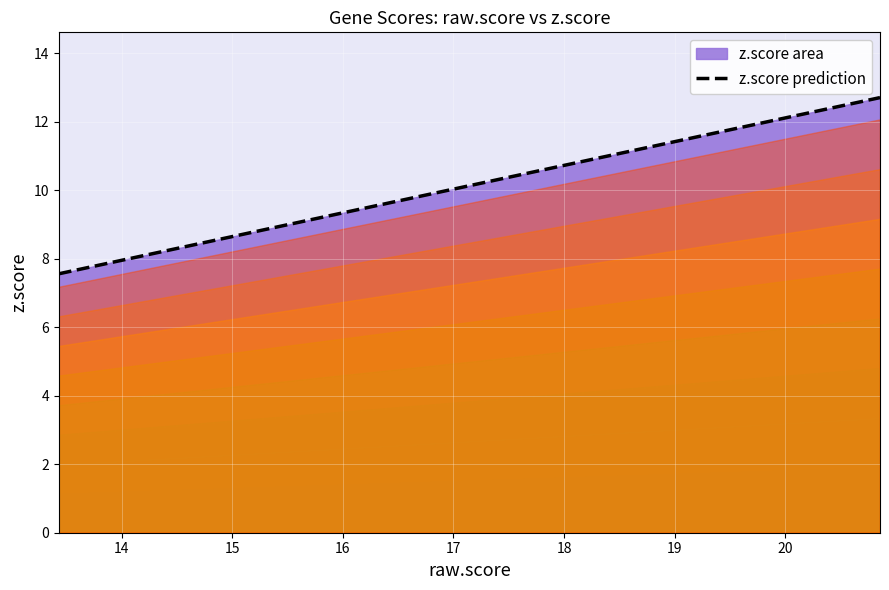

What is the highest value of the z.score prediction series?

12.7